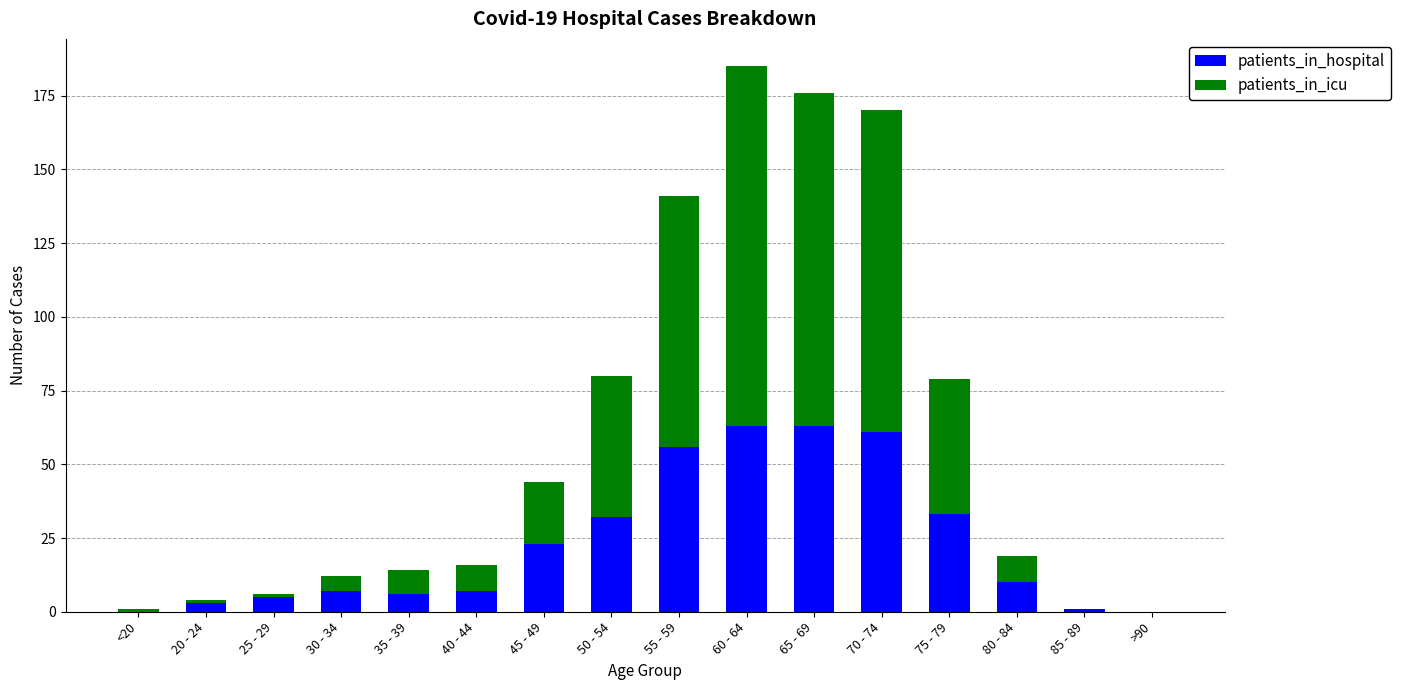

Are the bars grouped side by side (vs. stacked)?

No